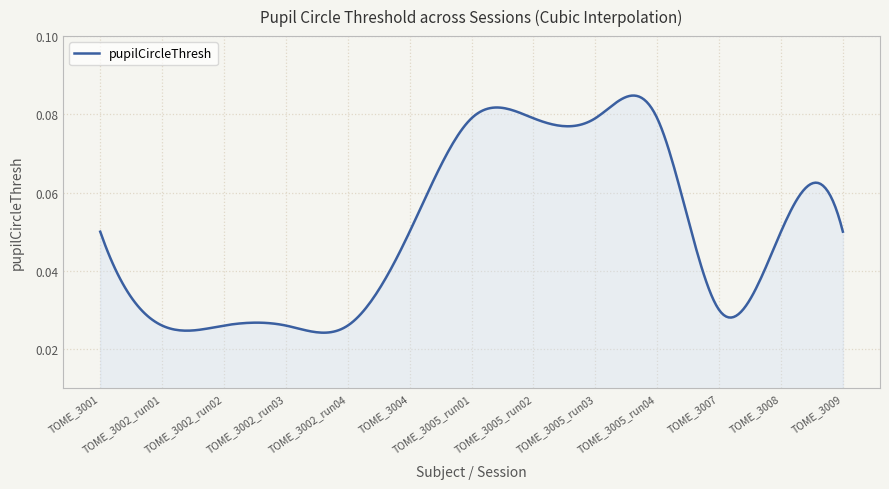

How many points are lower than both their immediate neighbors (excluding endpoints)?

1